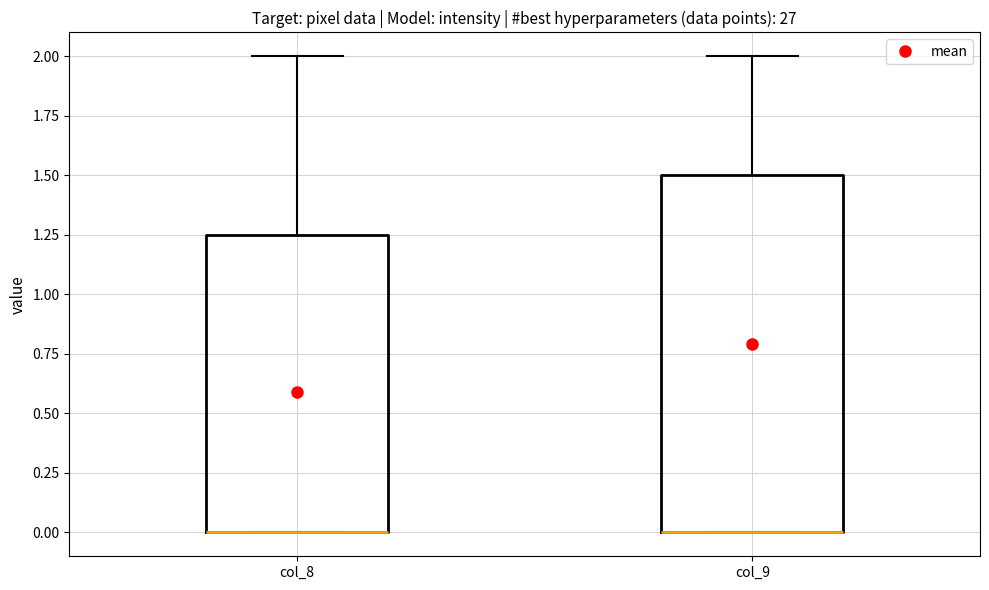

Where is the upper edge of the box for col_9 on the y-axis? The values are not printed on the chart, so give them approximately, as read against the axis.

1.50